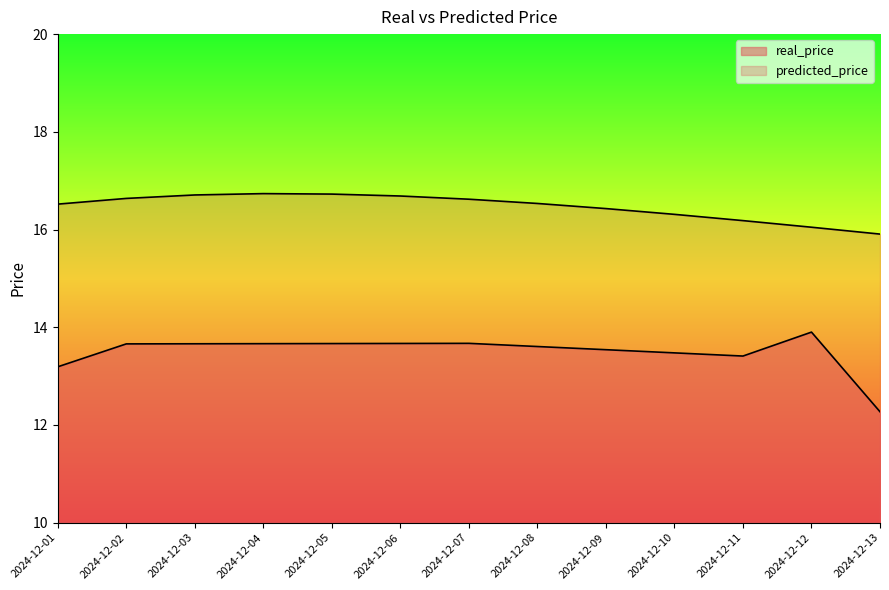

What is the minimum value shown in the chart?

12.3